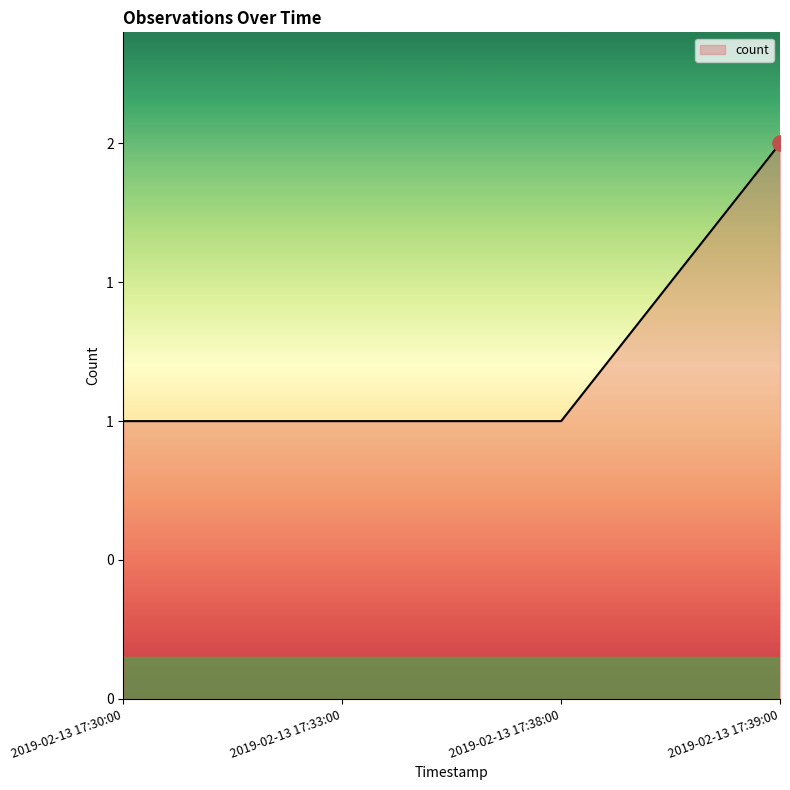

Between 2019-02-13 17:30:00 and 2019-02-13 17:38:00, which is larger?

2019-02-13 17:30:00